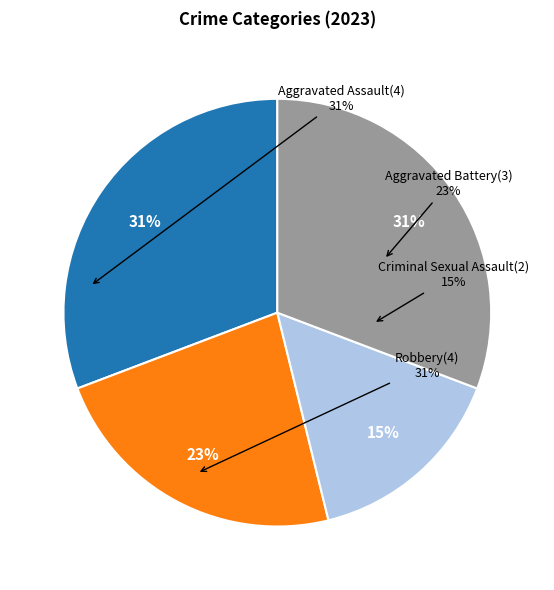

How many slices are in this pie chart?

4